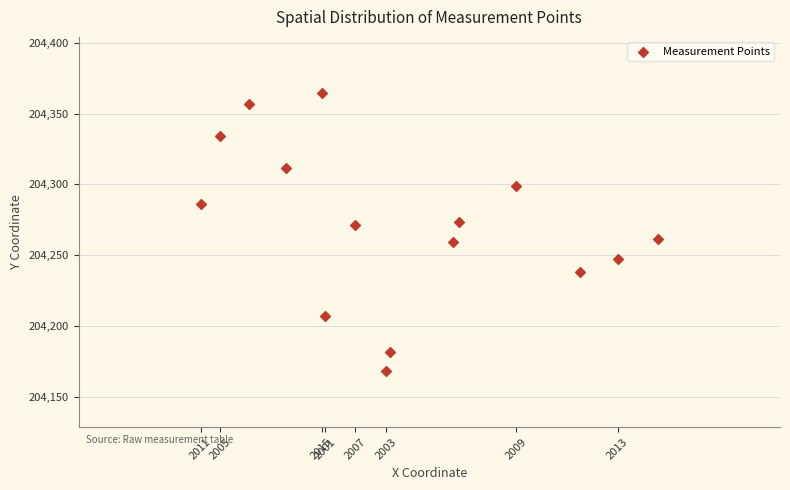

What is the range of Y values (max minus min)?

197.1